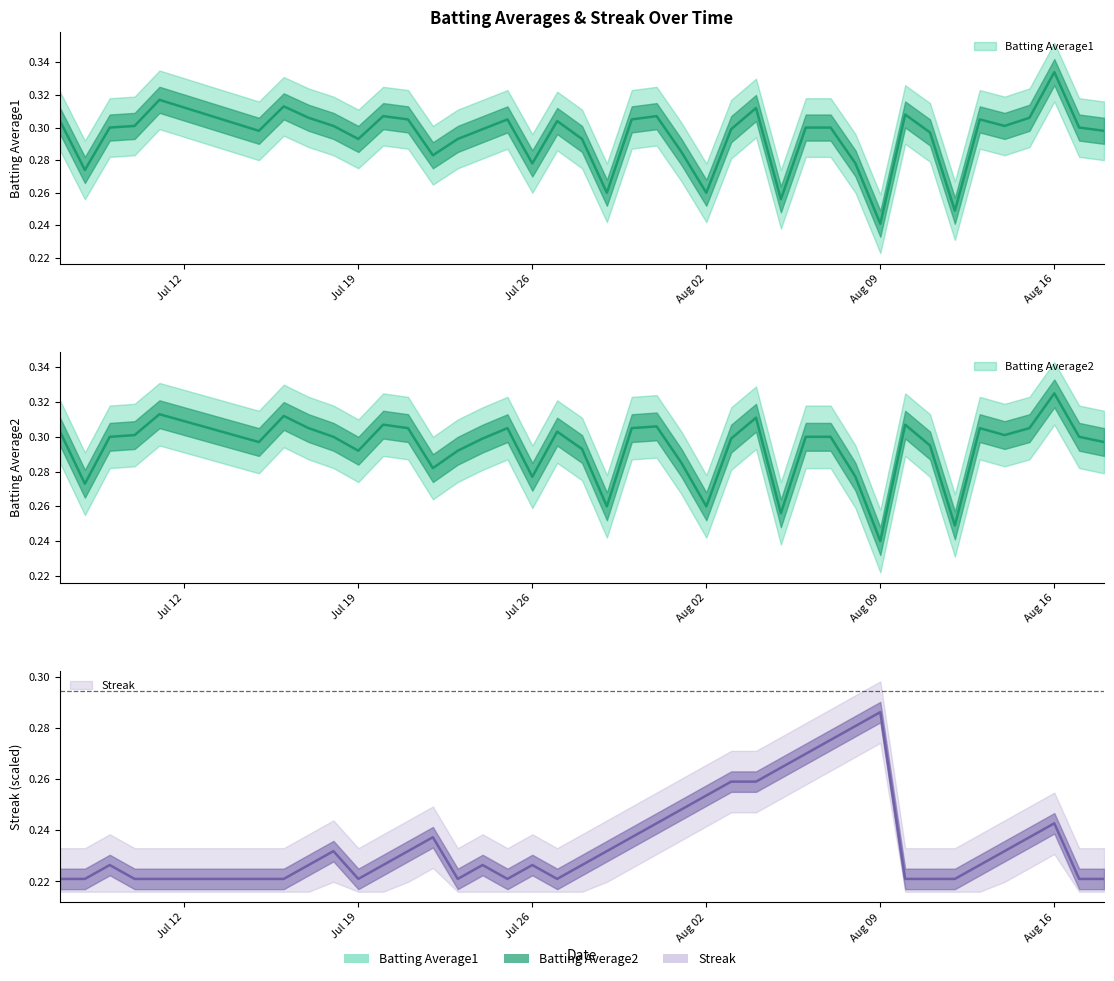

What is the average value of the Batting Average1 series?

0.3